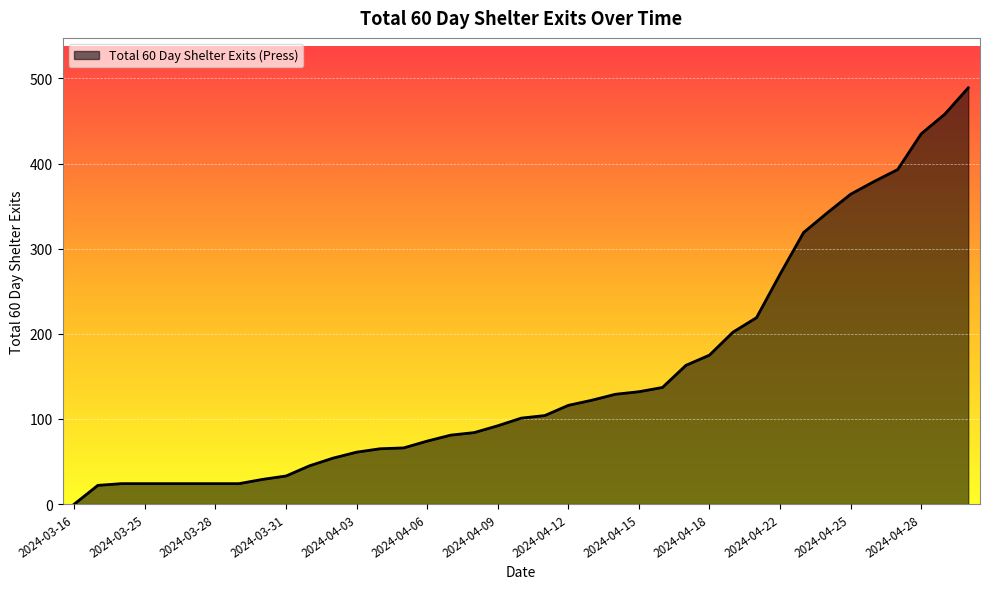

What is the maximum value shown in the chart?

489